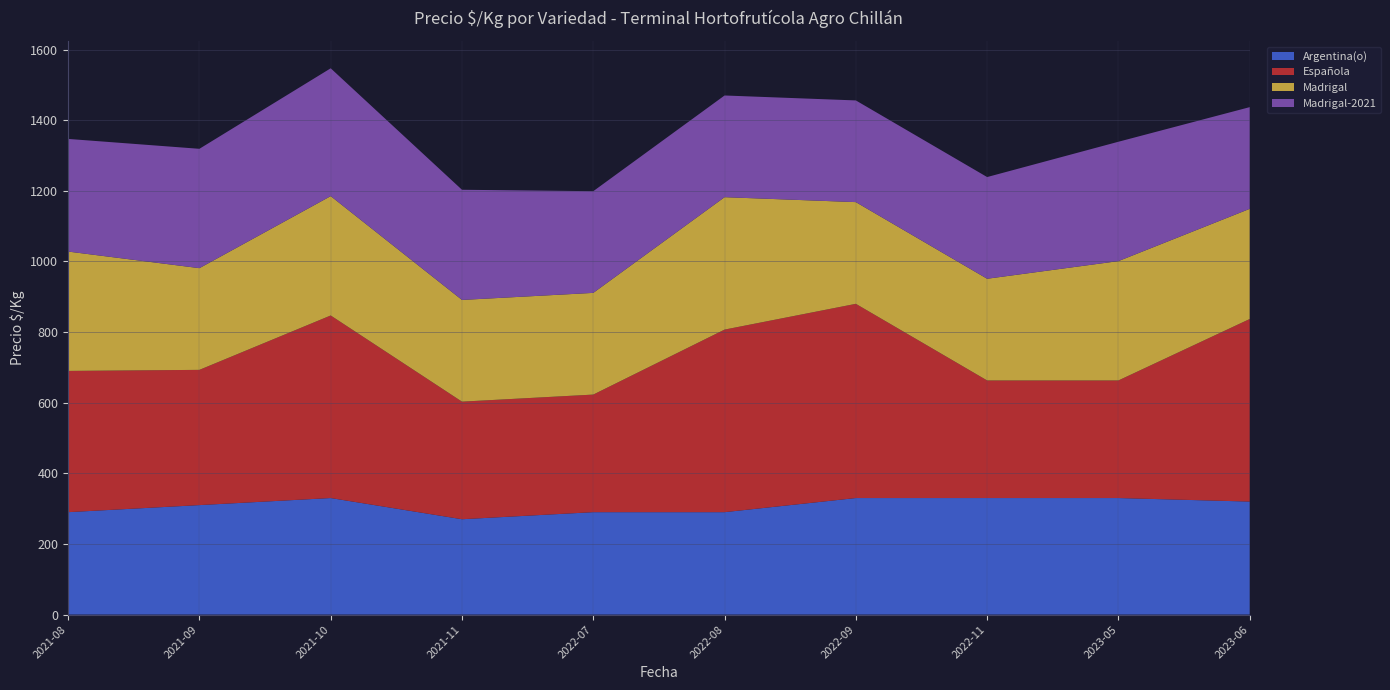

Reading right to left, what are all the values shown in this chart?

Argentina(o): 320	330	330	330	290	290	270	330	310	290
Española: 517	333	333	550	517	333	333	517	383	400
Madrigal: 312	338	288	288	375	288	288	338	288	338
Madrigal-2021: 288	338	288	288	288	288	312	362	338	319